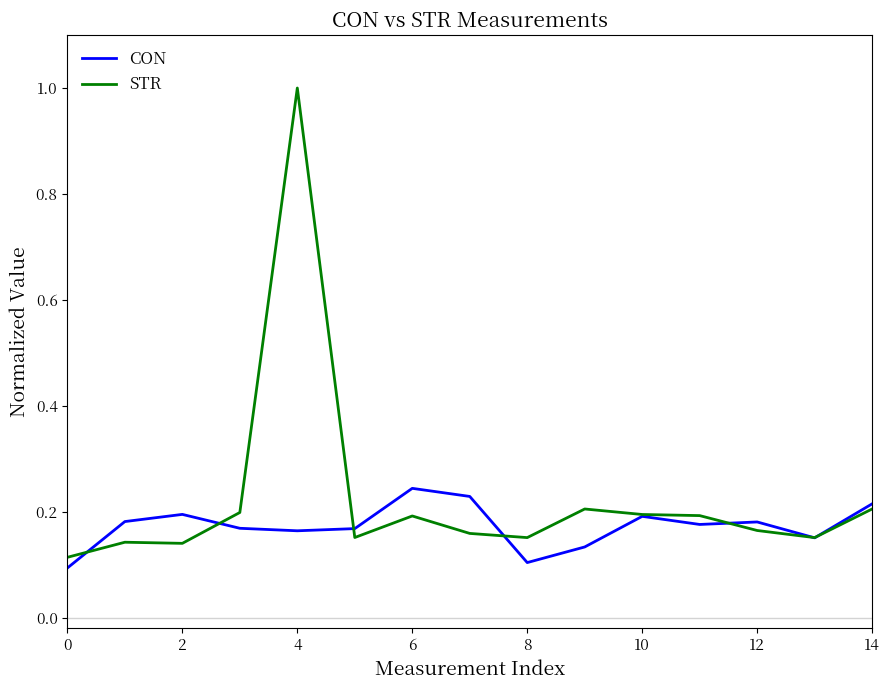

How many lines are shown in the chart?

2